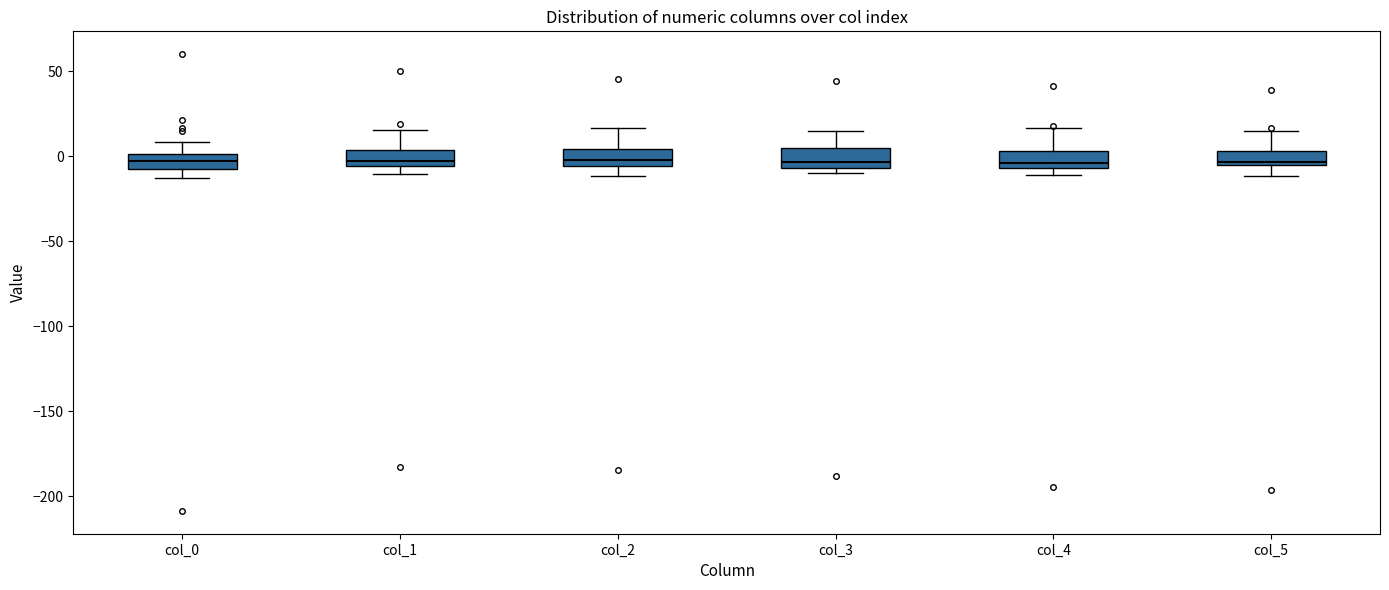

Reading left to right, read every box against the y-axis: the position of its median line, the range the box covers, and the ends of its whiskers. The values are not printed on the chart, so give them approximately, as read against the axis.

col_0: median -5 (inside the box), box -5 to 0, whiskers -15 to 10
col_1: median -5 (just above the box's lower edge), box -5 to 5, whiskers -10 to 15
col_2: median 0, box -5 to 5, whiskers -10 to 15
col_3: median -5 (just above the box's lower edge), box -5 to 5, whiskers -10 to 15
col_4: median -5 (just above the box's lower edge), box -5 to 5, whiskers -10 to 15
col_5: median -5 (just above the box's lower edge), box -5 to 5, whiskers -10 to 15